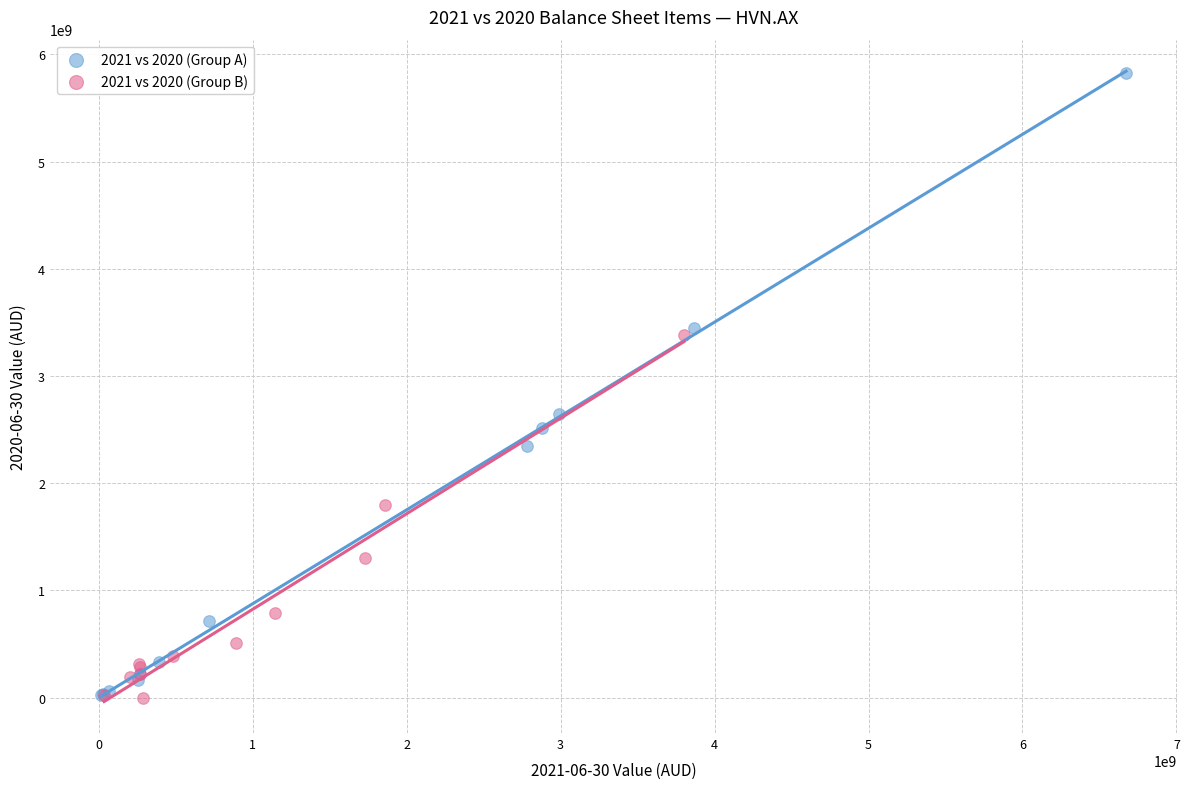

Which series reaches the maximum Y coordinate?

2021 vs 2020 (Group A)